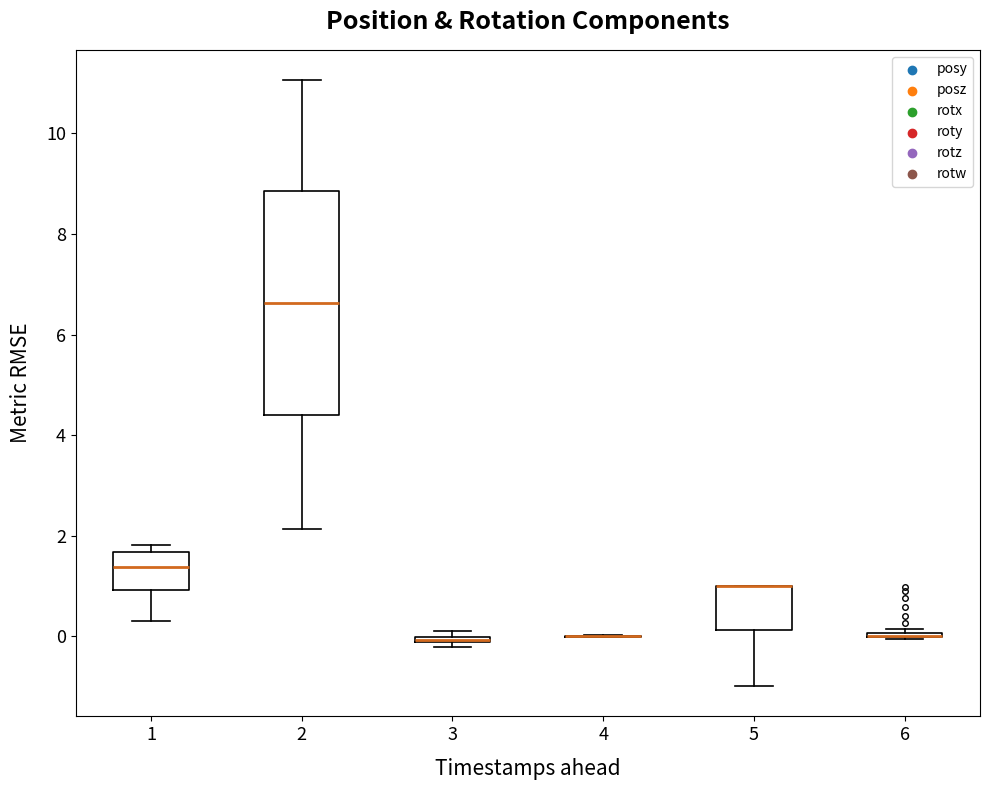

Where is the lower edge of the box at x = 3 on the y-axis? The values are not printed on the chart, so give them approximately, as read against the axis.

-0.2